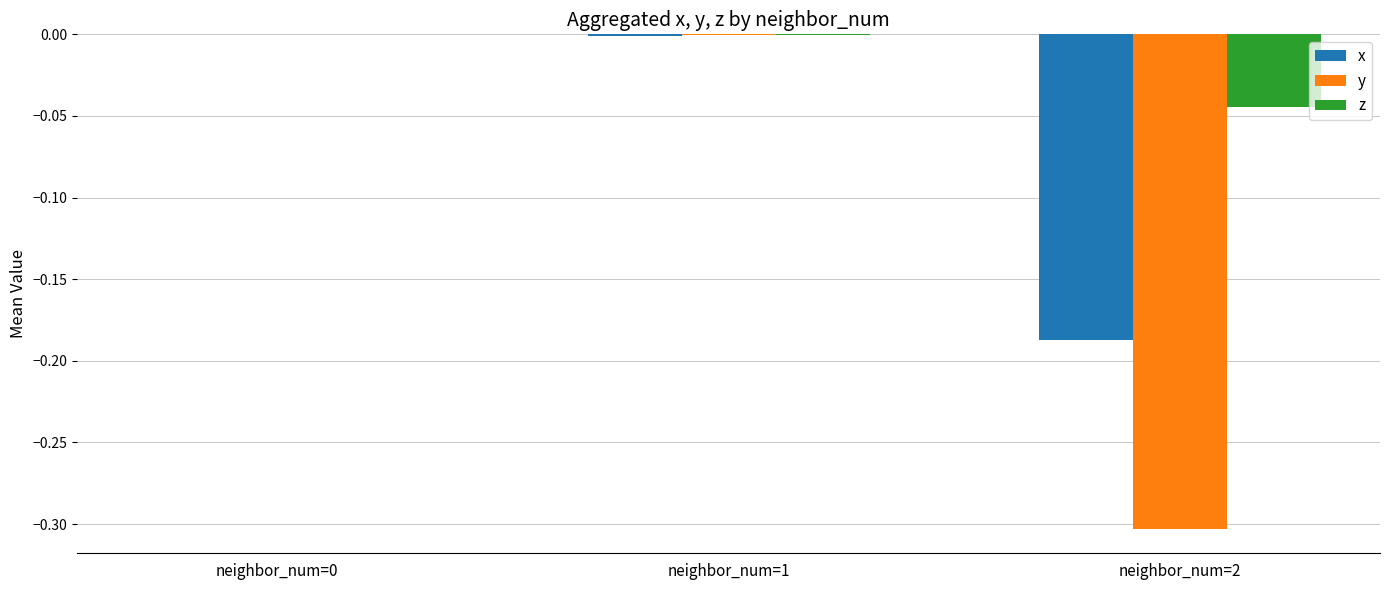

What is the sum of all y values?

-0.3